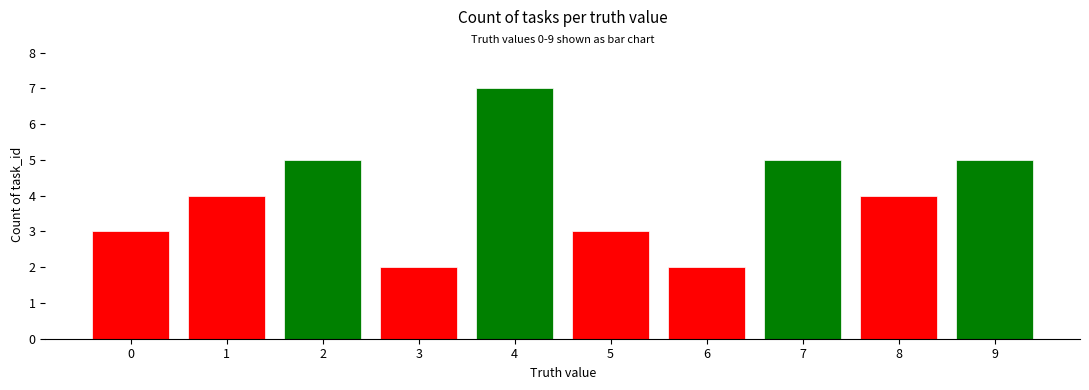

Reading right to left, list all the values displayed in this chart.

5	4	5	2	3	7	2	5	4	3